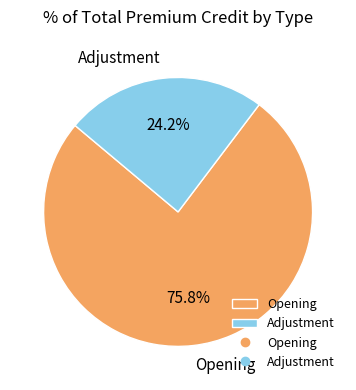

To the nearest percent, what percentage of the pie is Adjustment?

24%